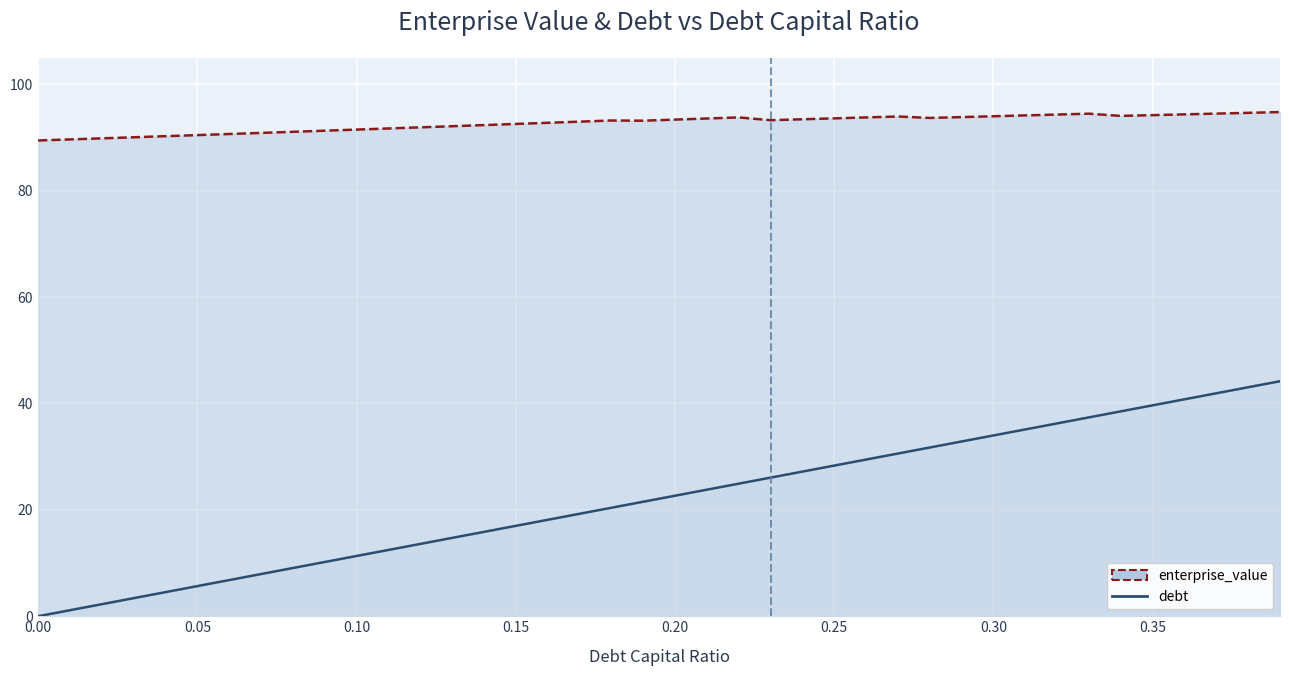

What is the maximum value for enterprise_value?

94.8